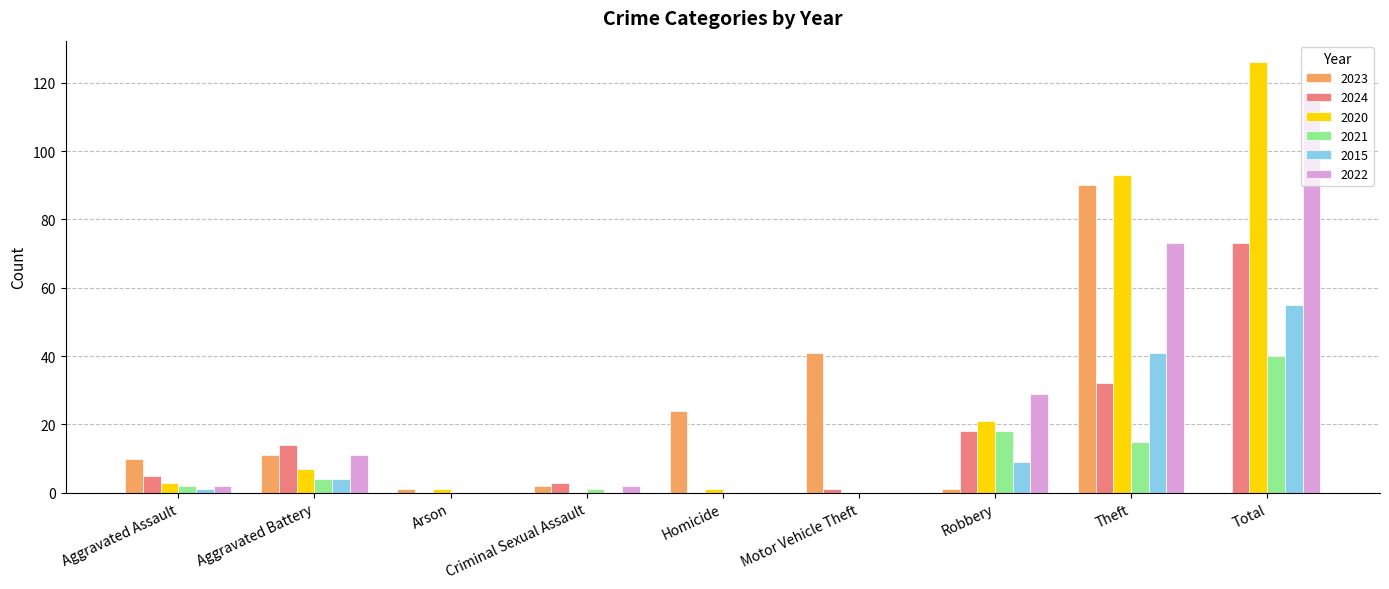

Between Aggravated Battery and Total, which series saw the biggest shift?

2020